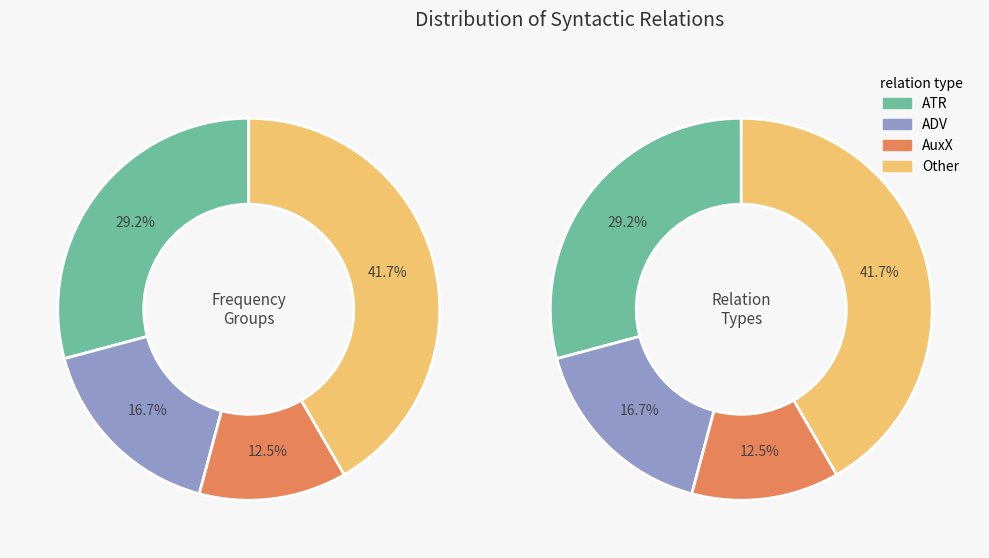

The AuxX slice represents 12% of the pie. True or false?

True